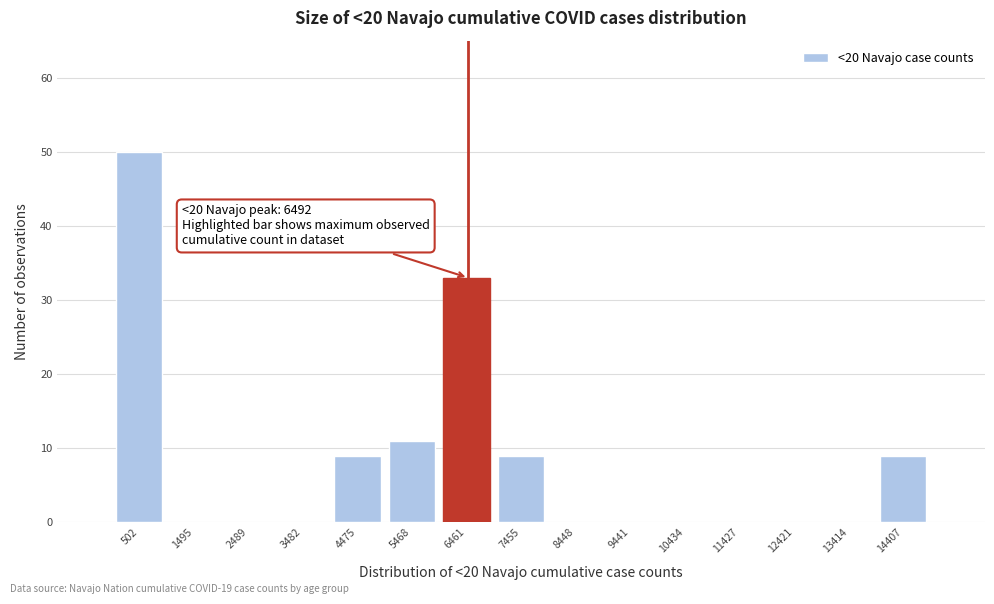

Which range on the x-axis has the tallest bar?

0 to 1000